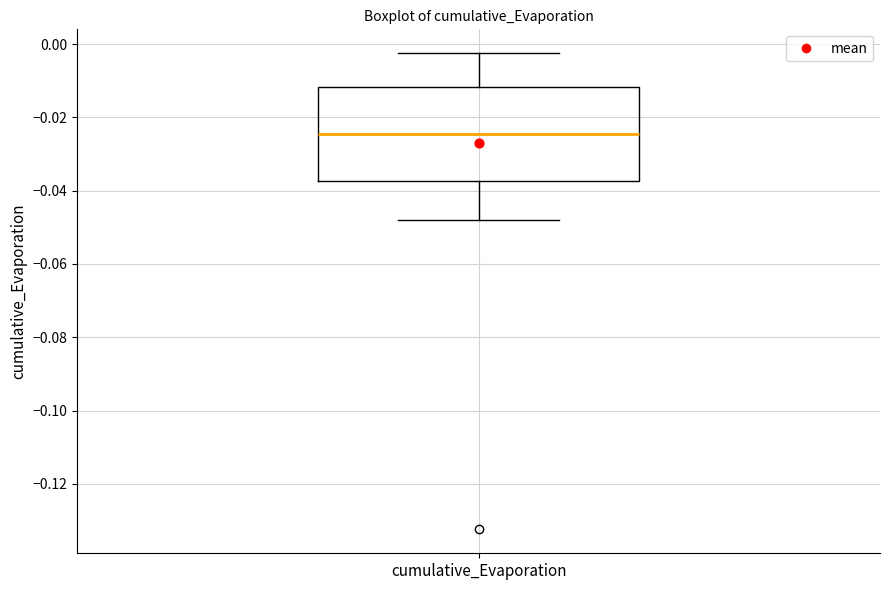

Transcribe this box plot: give where the median line is, the range the box spans, and where the two whiskers end, as read against the y-axis. The values are not printed on the chart, so give them approximately, as read against the axis.

median -0.024, box -0.038 to -0.012, whiskers -0.048 to -0.002